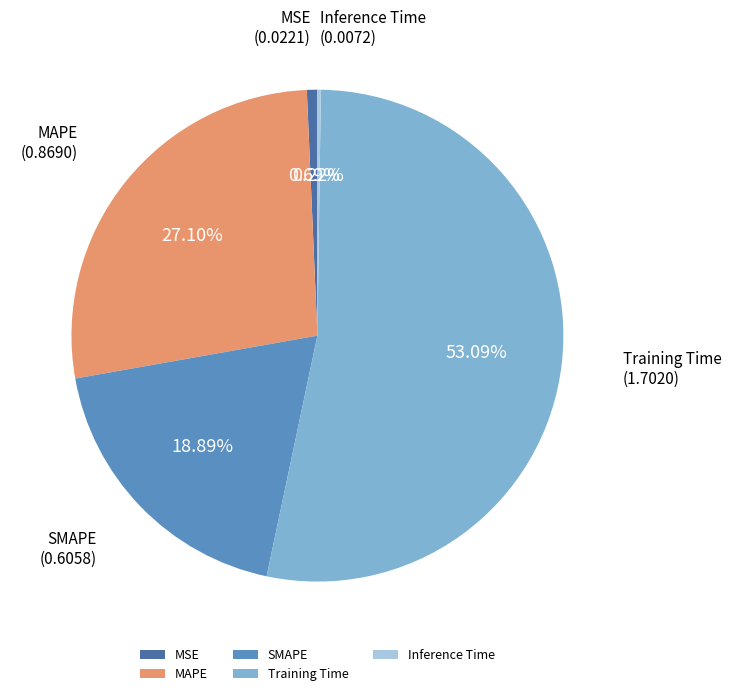

What percentage do Training Time and MAPE together represent?

80.2%